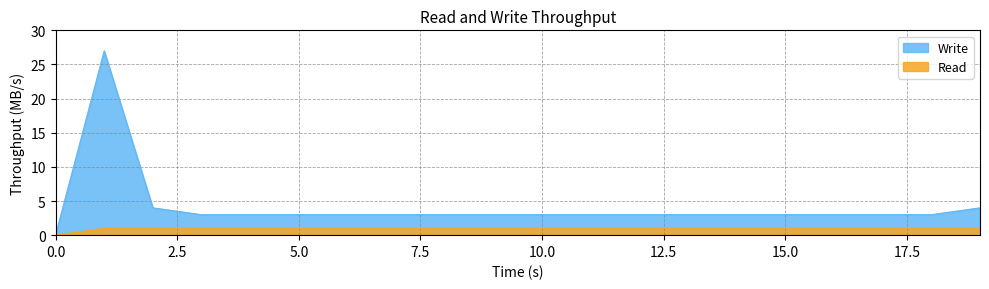

Rank the series by their average value, from highest to lowest.

Write, Read